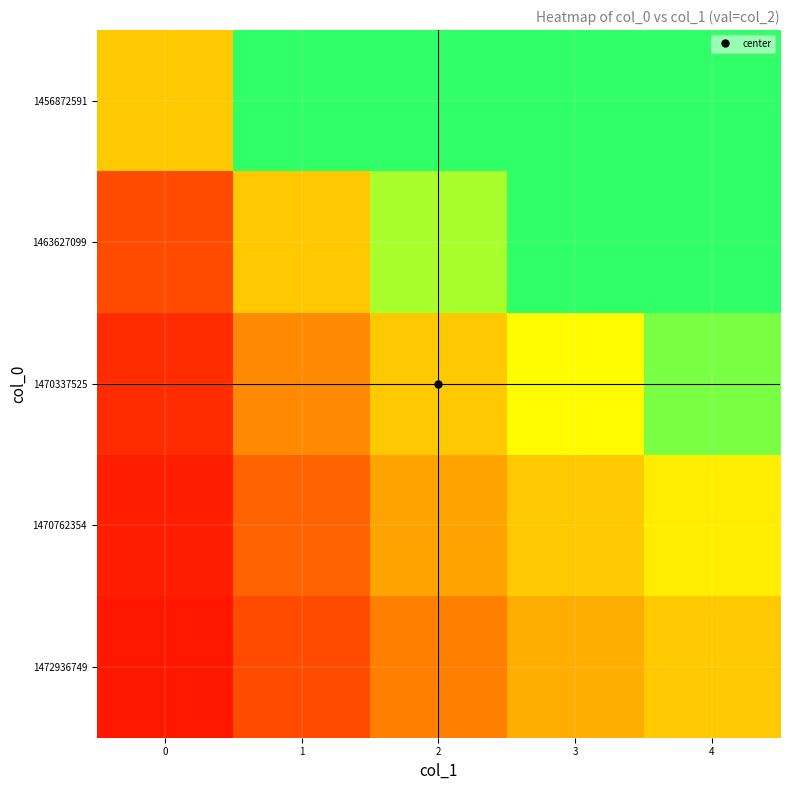

At 0, list the series in order from smallest to largest.

1472936749, 1470762354, 1470337525, 1463627099, 1456872591